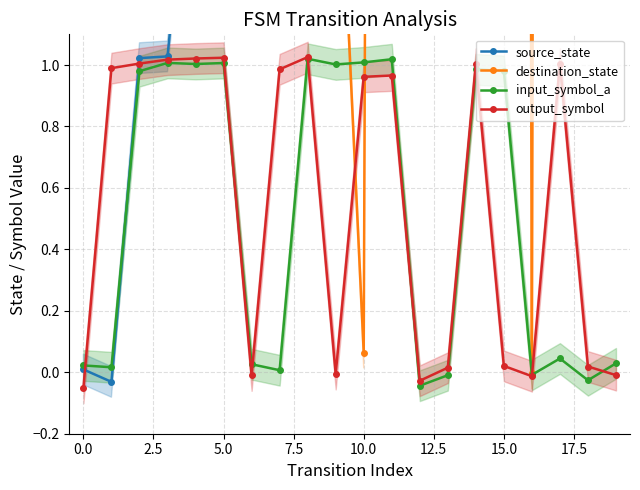

Which series has the largest total across all categories?

destination_state